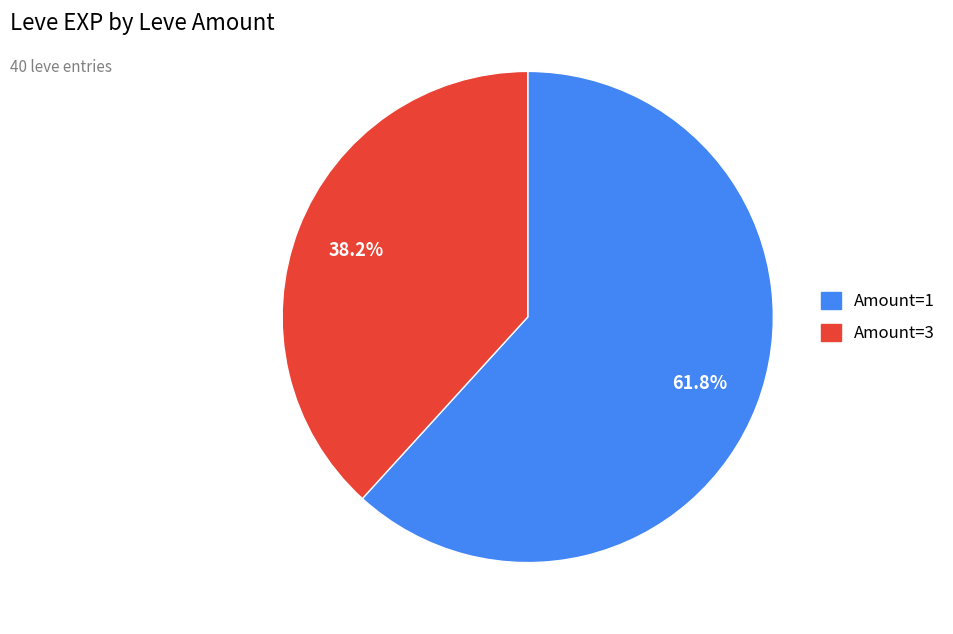

Does any single category account for the majority?

Yes